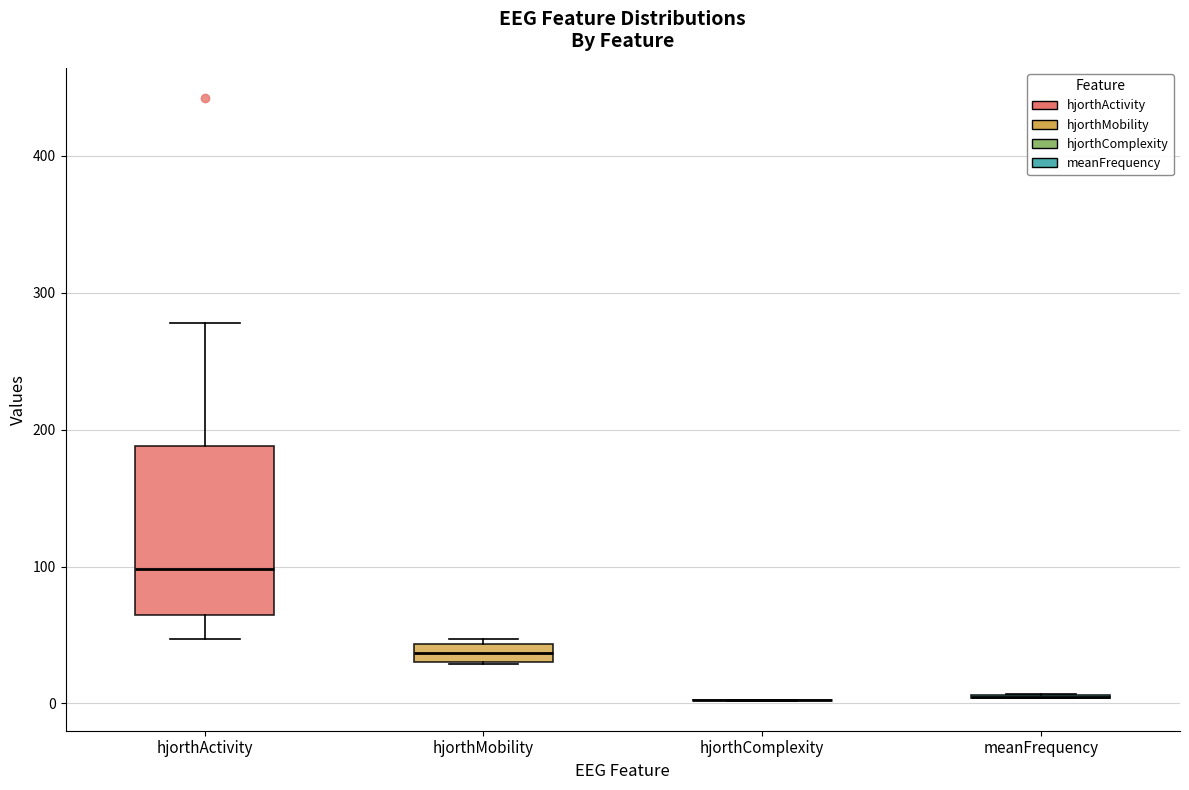

Comparing the boxes themselves (not the whiskers), which one is the tallest?

hjorthActivity